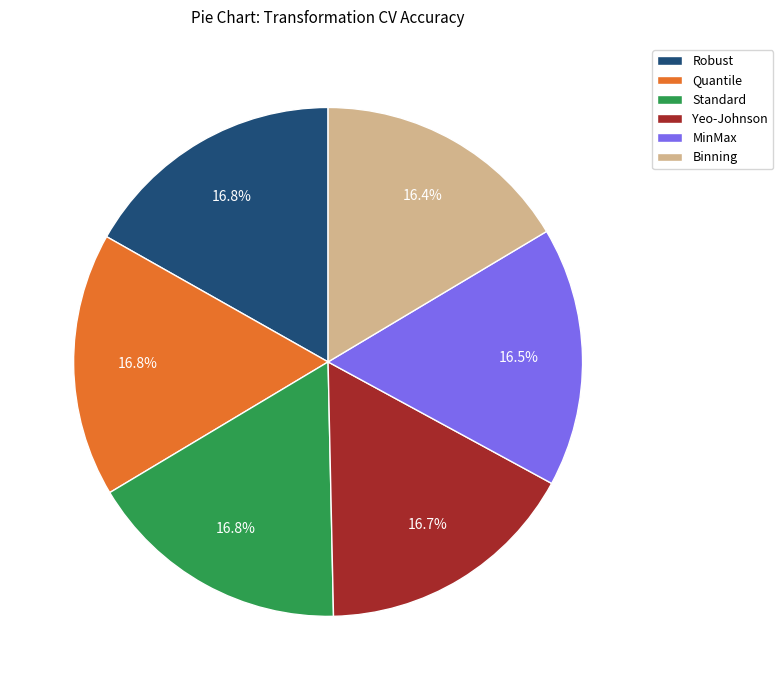

Is the sum of Binning and Yeo-Johnson greater than half?

No